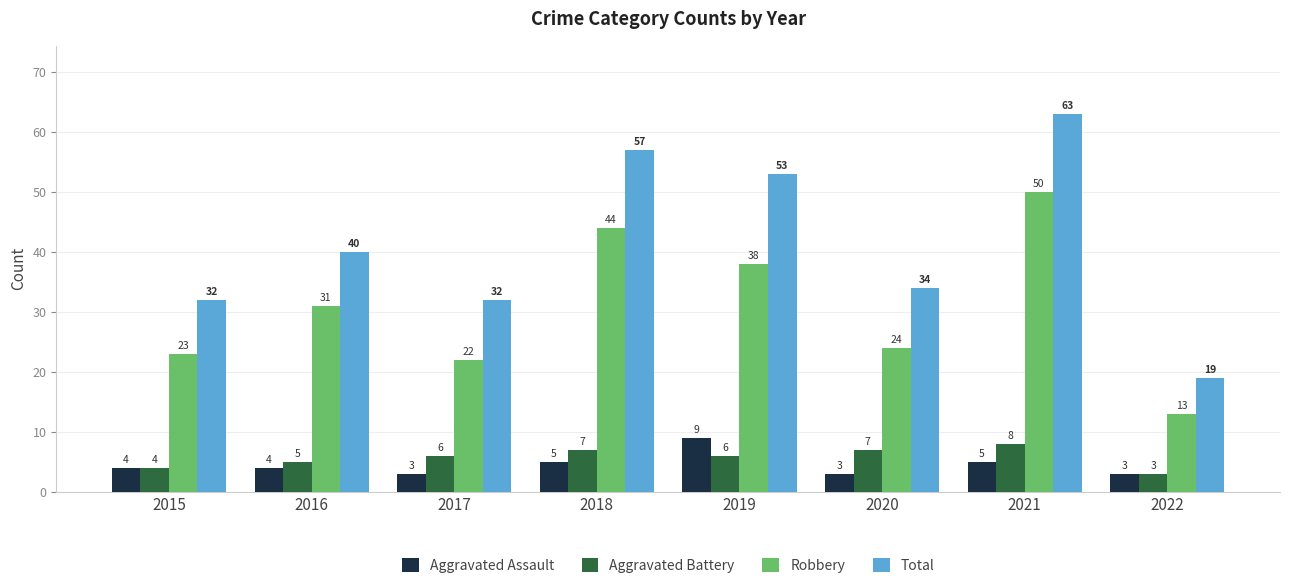

Which series has the largest range (max minus min)?

Total